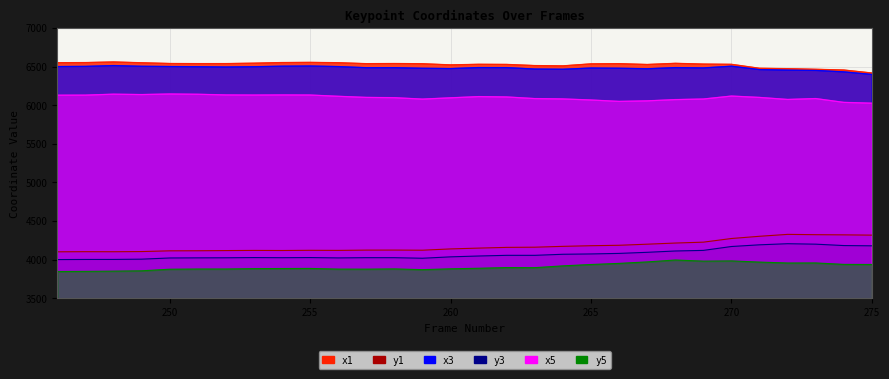

Is it true that x1 equals 6539.6 at 250?

True